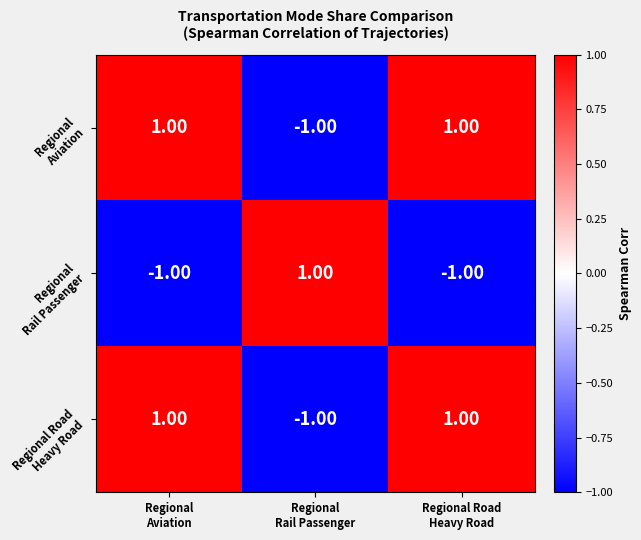

At how many categories does at least one series exceed 0?

3